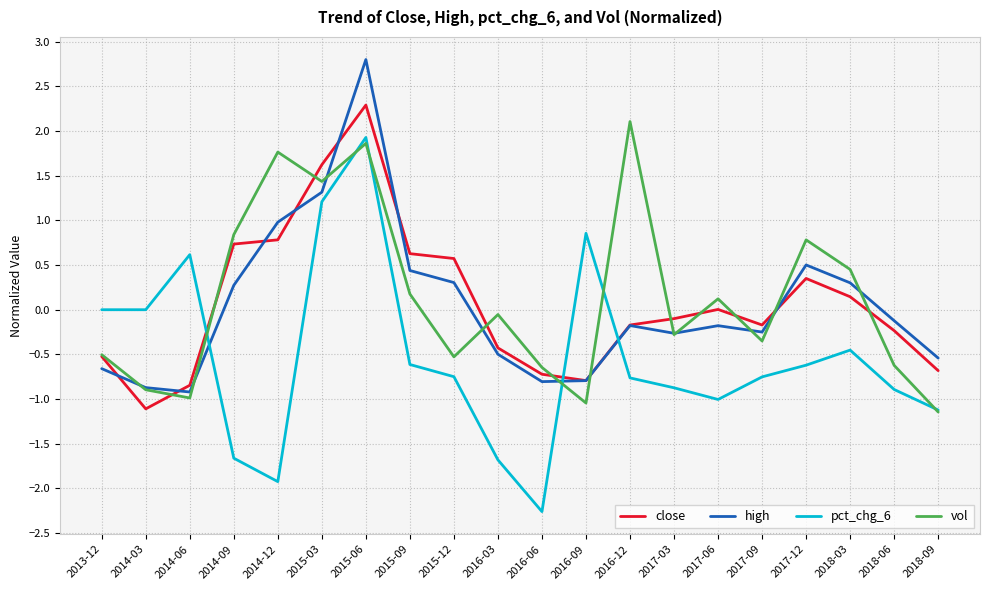

Between 2016-06 and 2016-09, which series saw the biggest shift?

pct_chg_6